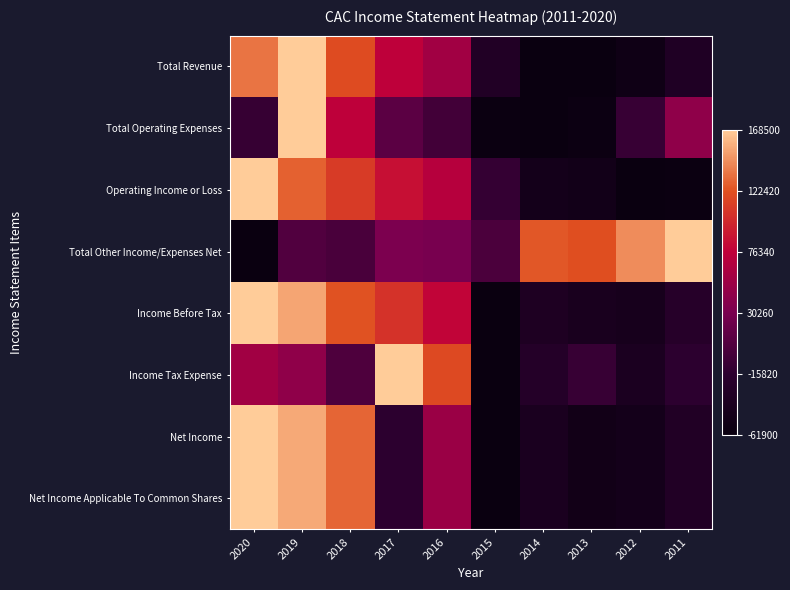

Reading right to left, transcribe all the data shown in this chart.

Total Revenue: 2011=0.1	2012=0.0	2013=0.0	2014=0.0	2015=0.1	2016=0.5	2017=0.6	2018=0.8	2019=1.0	2020=0.9
Total Operating Expenses: 2011=0.5	2012=0.2	2013=0.0	2014=0.0	2015=0.0	2016=0.3	2017=0.3	2018=0.6	2019=1.0	2020=0.2
Operating Income or Loss: 2011=0.0	2012=0.0	2013=0.1	2014=0.1	2015=0.2	2016=0.6	2017=0.6	2018=0.7	2019=0.8	2020=1.0
Total Other Income/Expenses Net: 2011=1.0	2012=0.9	2013=0.8	2014=0.8	2015=0.3	2016=0.4	2017=0.4	2018=0.3	2019=0.3	2020=0.0
Income Before Tax: 2011=0.2	2012=0.1	2013=0.1	2014=0.1	2015=0.0	2016=0.6	2017=0.7	2018=0.8	2019=0.9	2020=1.0
Income Tax Expense: 2011=0.2	2012=0.1	2013=0.2	2014=0.2	2015=0.0	2016=0.8	2017=1.0	2018=0.3	2019=0.5	2020=0.5
Net Income: 2011=0.1	2012=0.1	2013=0.0	2014=0.1	2015=0.0	2016=0.5	2017=0.2	2018=0.8	2019=0.9	2020=1.0
Net Income Applicable To Common Shares: 2011=0.1	2012=0.1	2013=0.0	2014=0.1	2015=0.0	2016=0.5	2017=0.2	2018=0.8	2019=0.9	2020=1.0